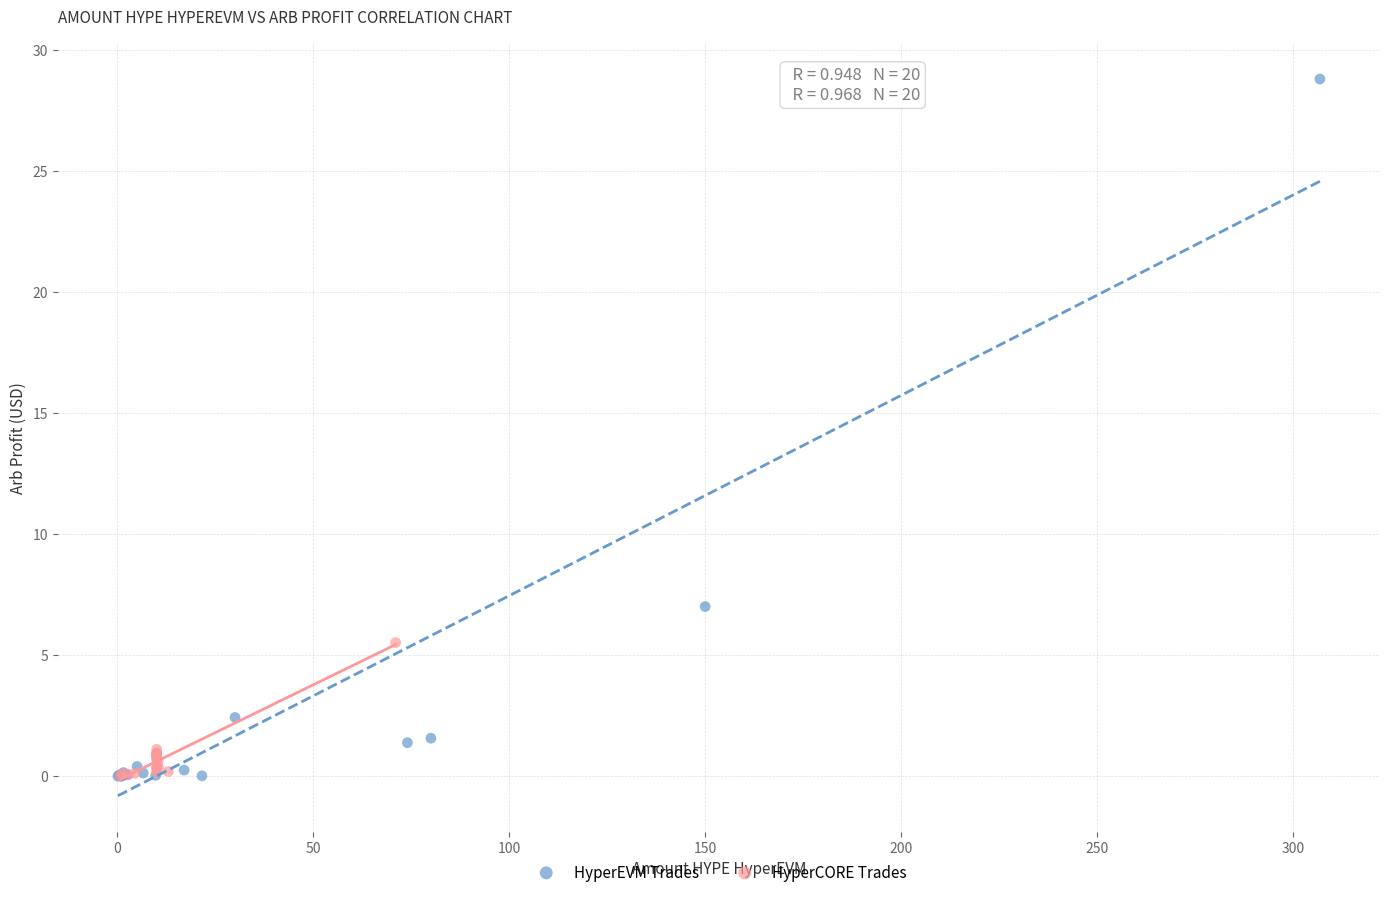

Which series reaches the maximum Y coordinate?

HyperEVM Trades